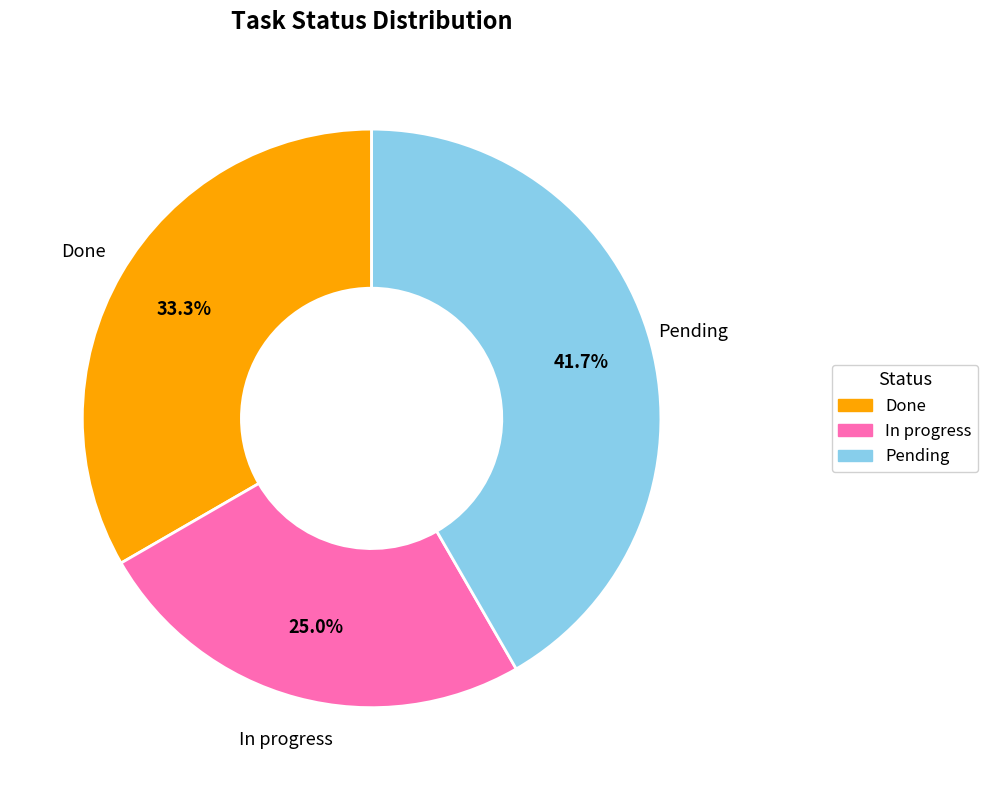

Which category has the smallest portion of the pie?

In progress